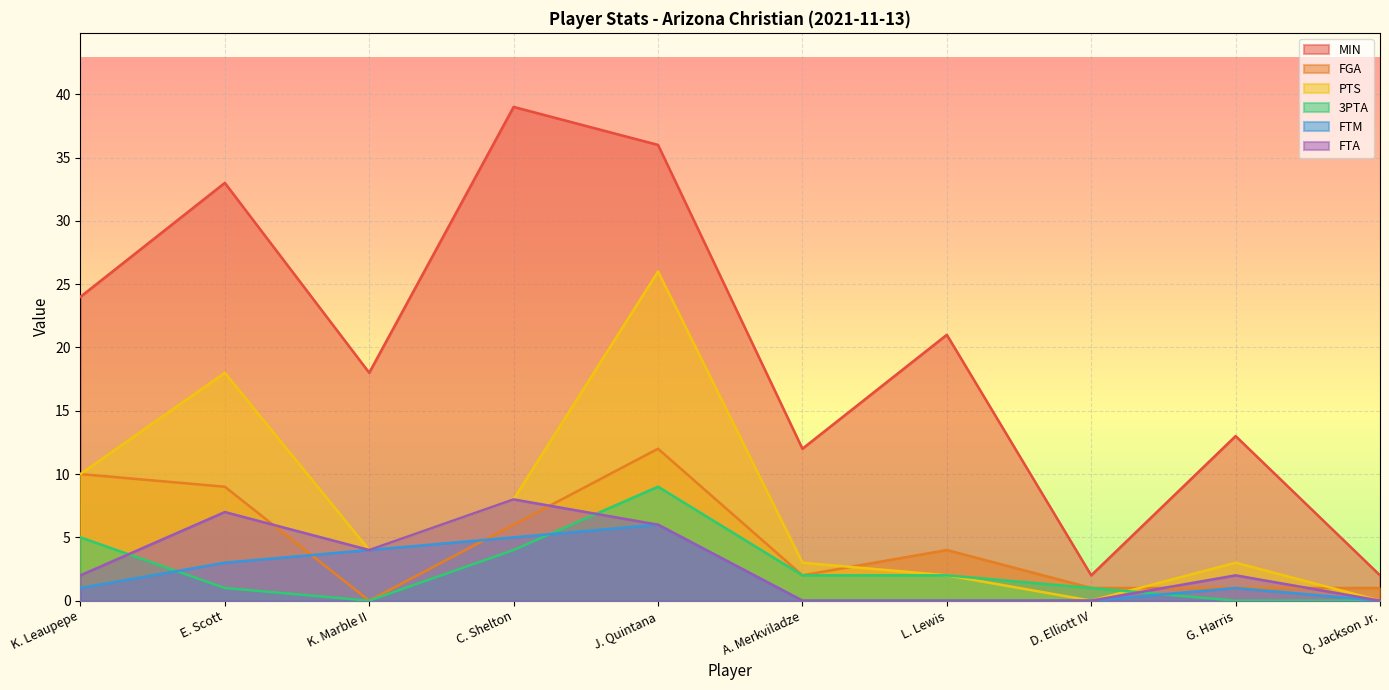

How many interior local peaks does the FTM series have?

2